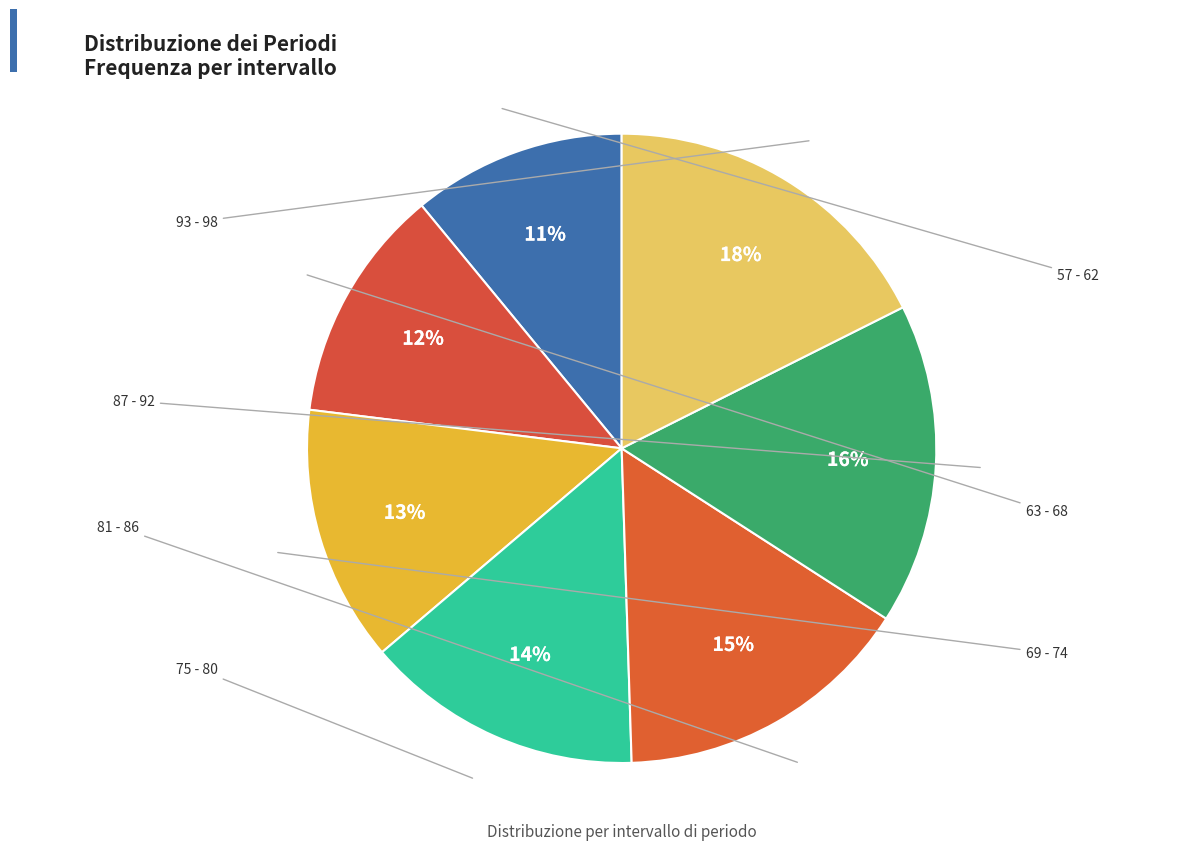

To the nearest percent, what is the difference between the largest and smallest slice percentages?

7%